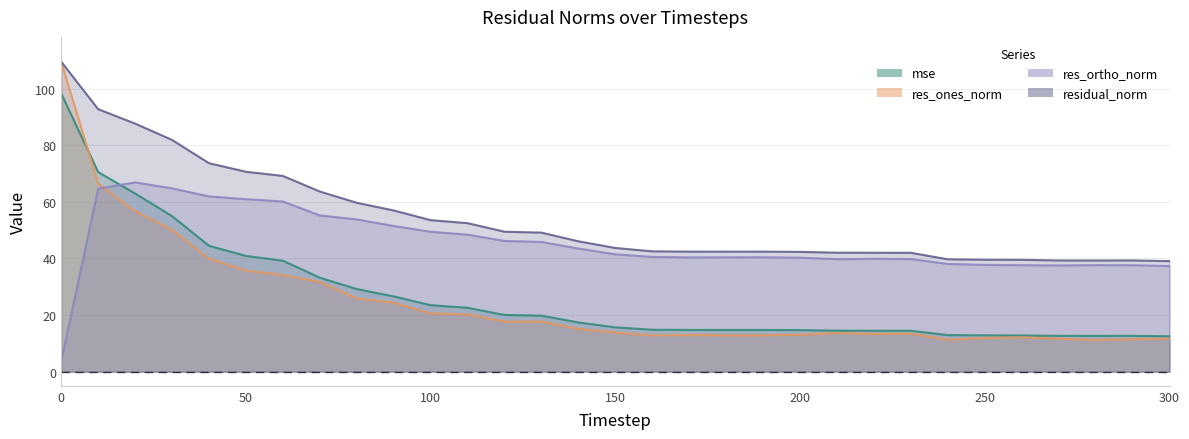

Count the number of data series in this chart.

4